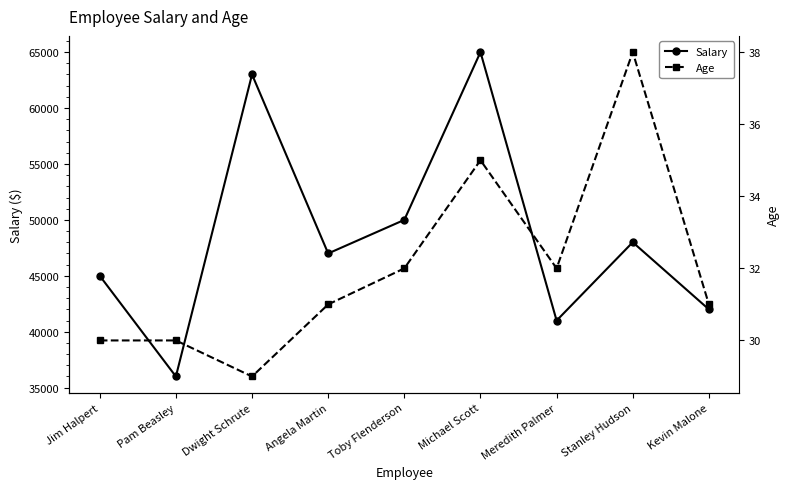

Where is the first local maximum for Salary?

Dwight Schrute